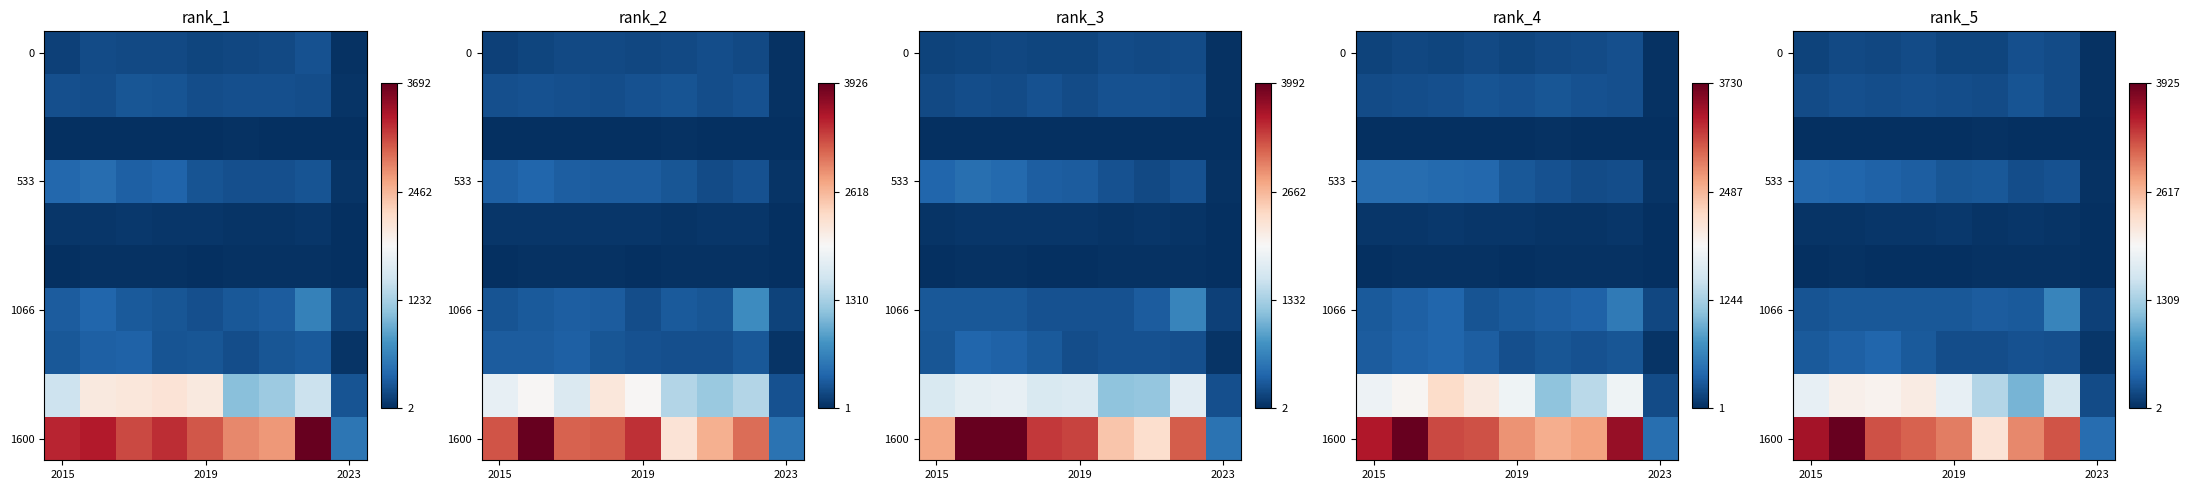

How many categories are shown in the chart?

9